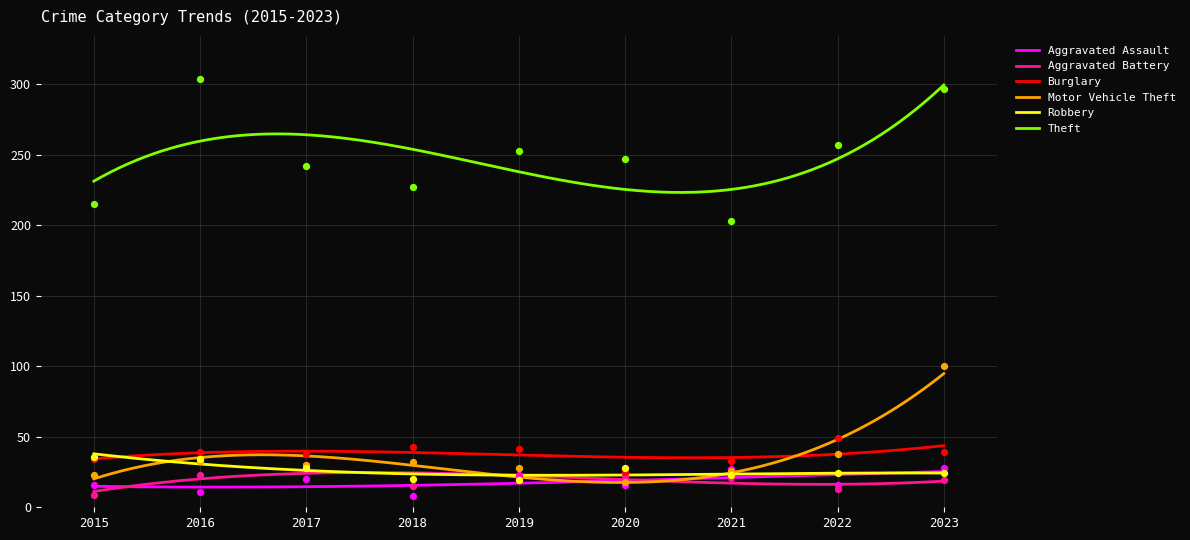

Which series reaches the maximum Y coordinate?

Theft